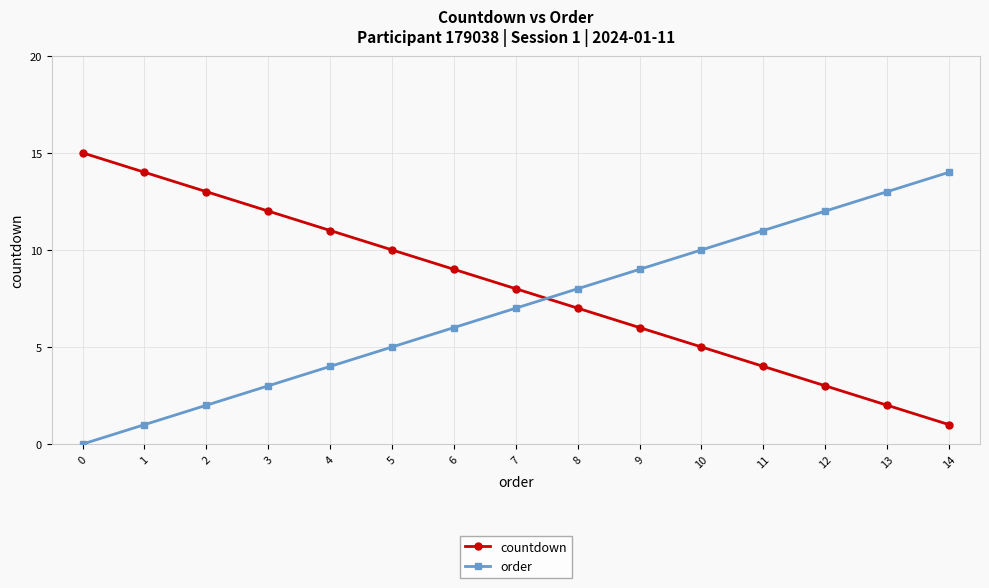

Where is order nearest to the value 7?

7